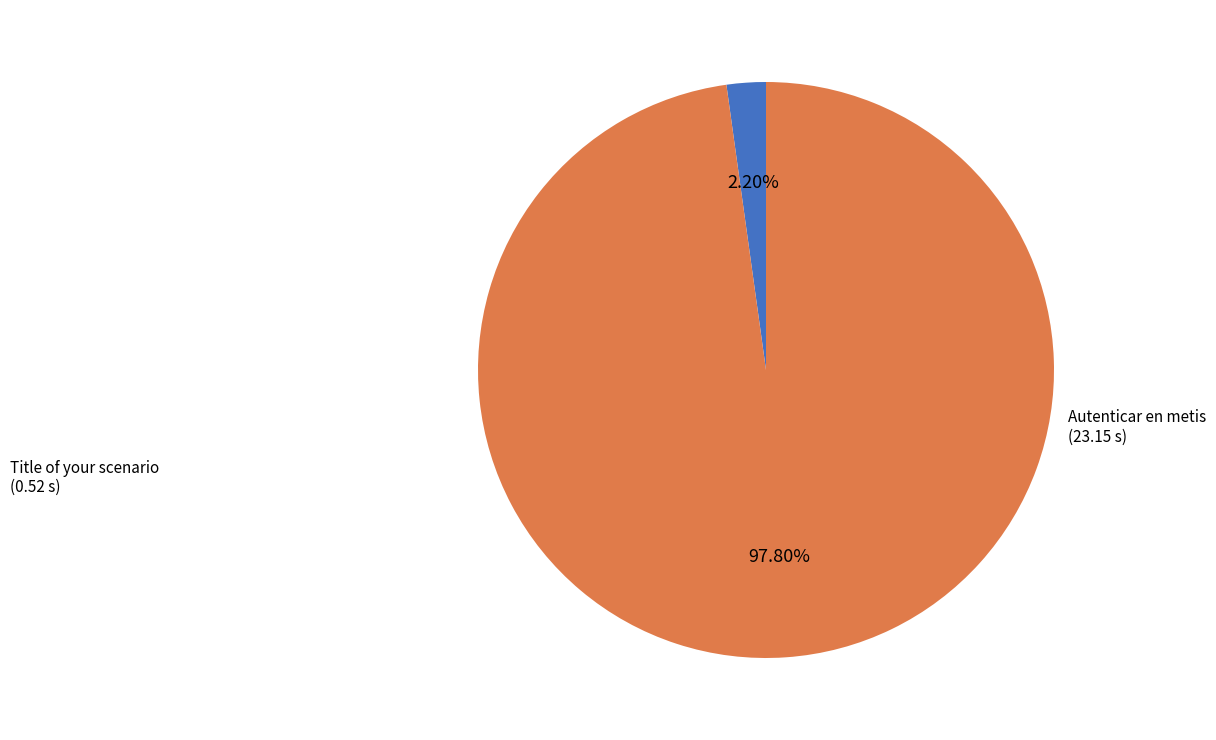

Is there any slice that represents more than half of the pie?

Yes